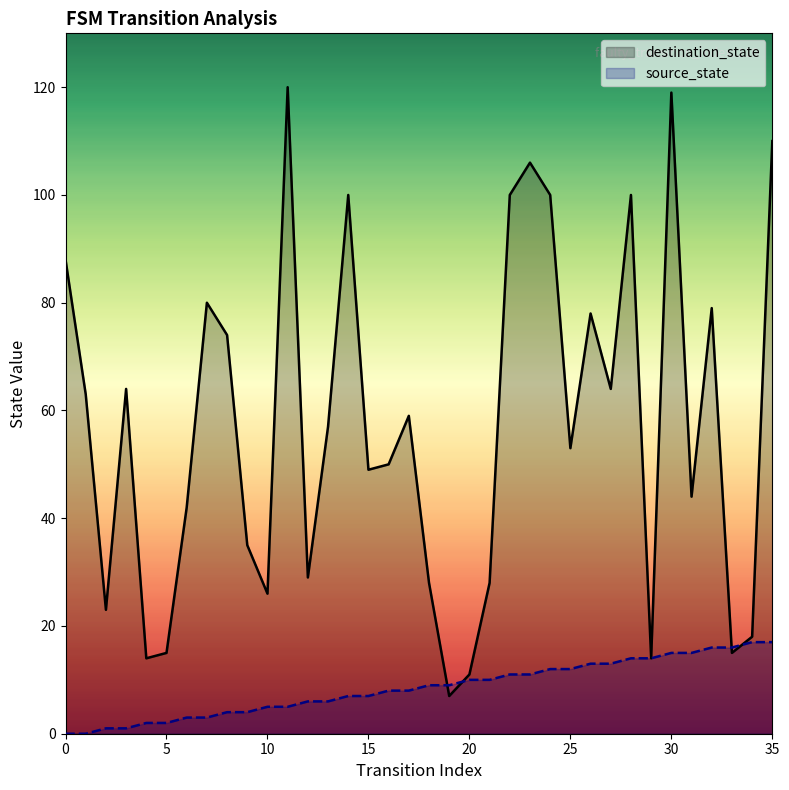

What are all the series names shown in the legend?

destination_state, source_state